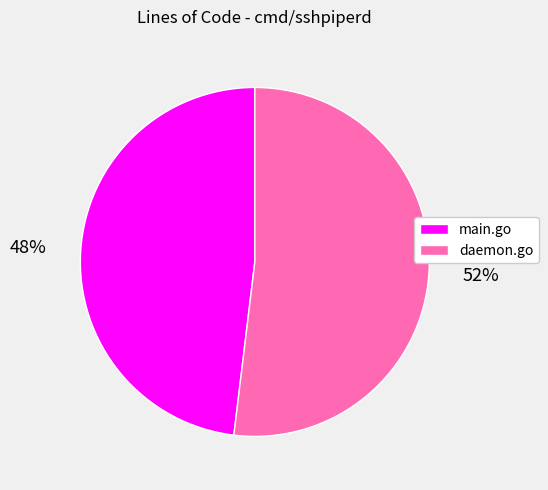

Combined, do main.go and daemon.go account for over 50%?

Yes